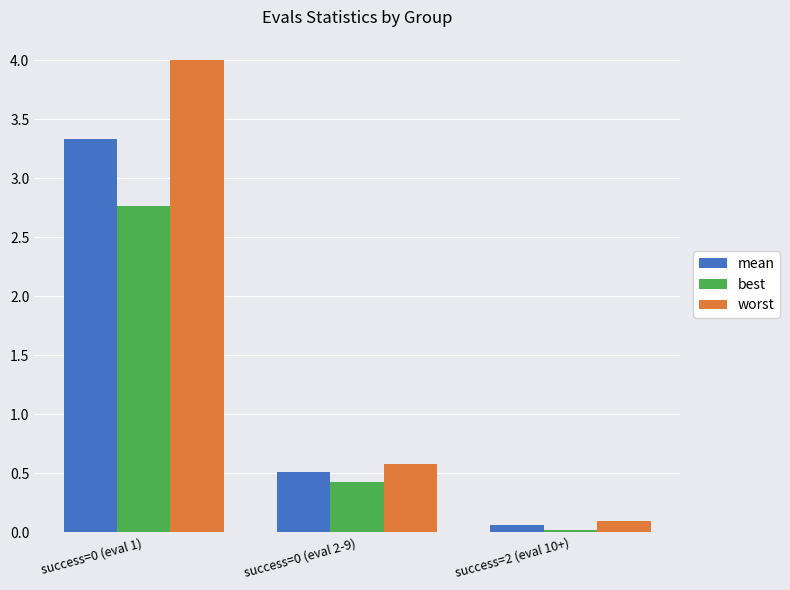

Which category has the lowest value in the best series?

success=2 (eval 10+)